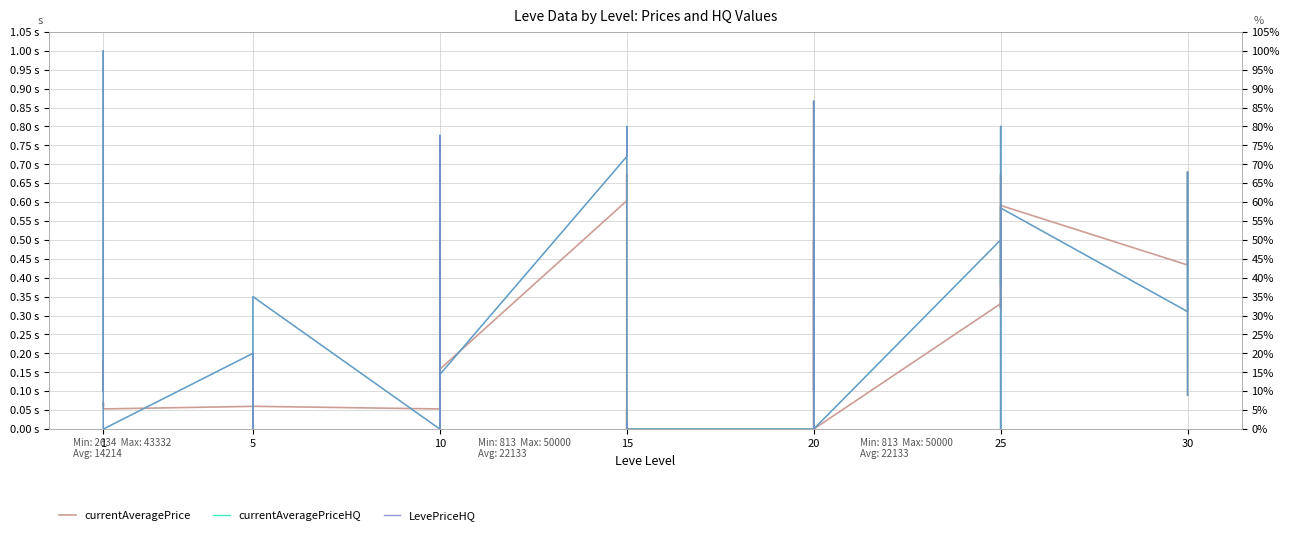

True or false: LevePriceHQ and currentAveragePriceHQ cross at least once.

False